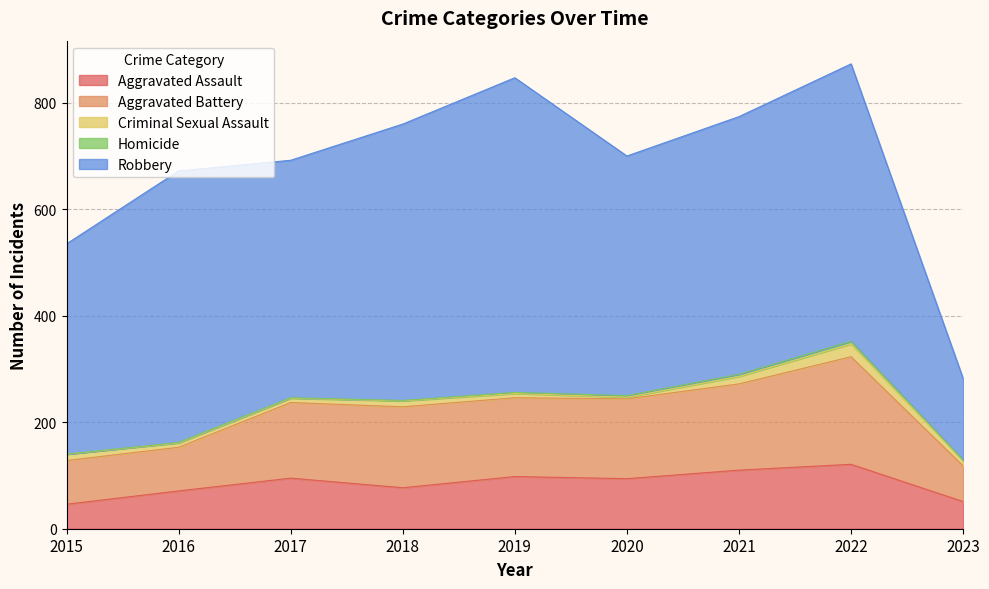

Does the chart display data point markers on the line(s)?

No